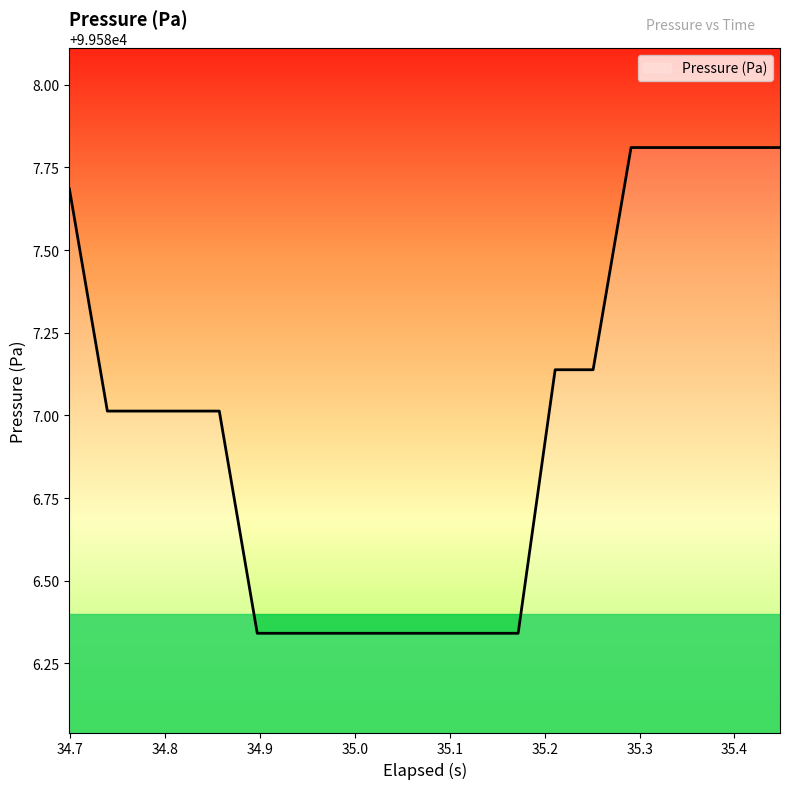

What is the greatest value displayed?

99587.8